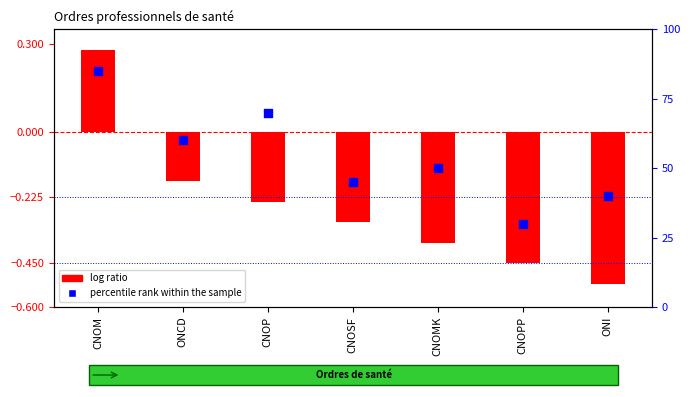

Is the value of log ratio at ONI greater than the value of percentile rank within the sample at CNOP?

No